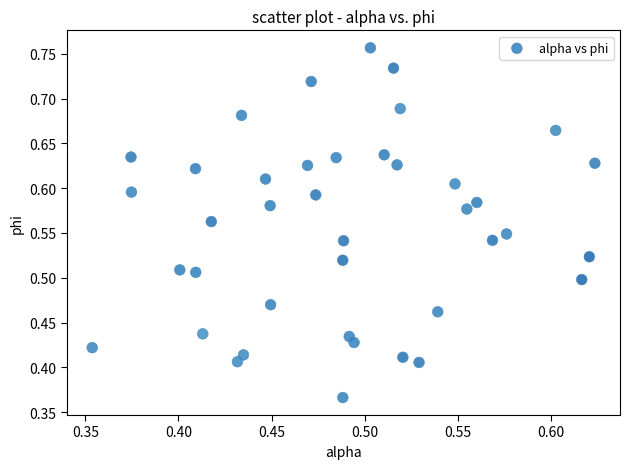

What is the range of X values (max minus min)?

0.3